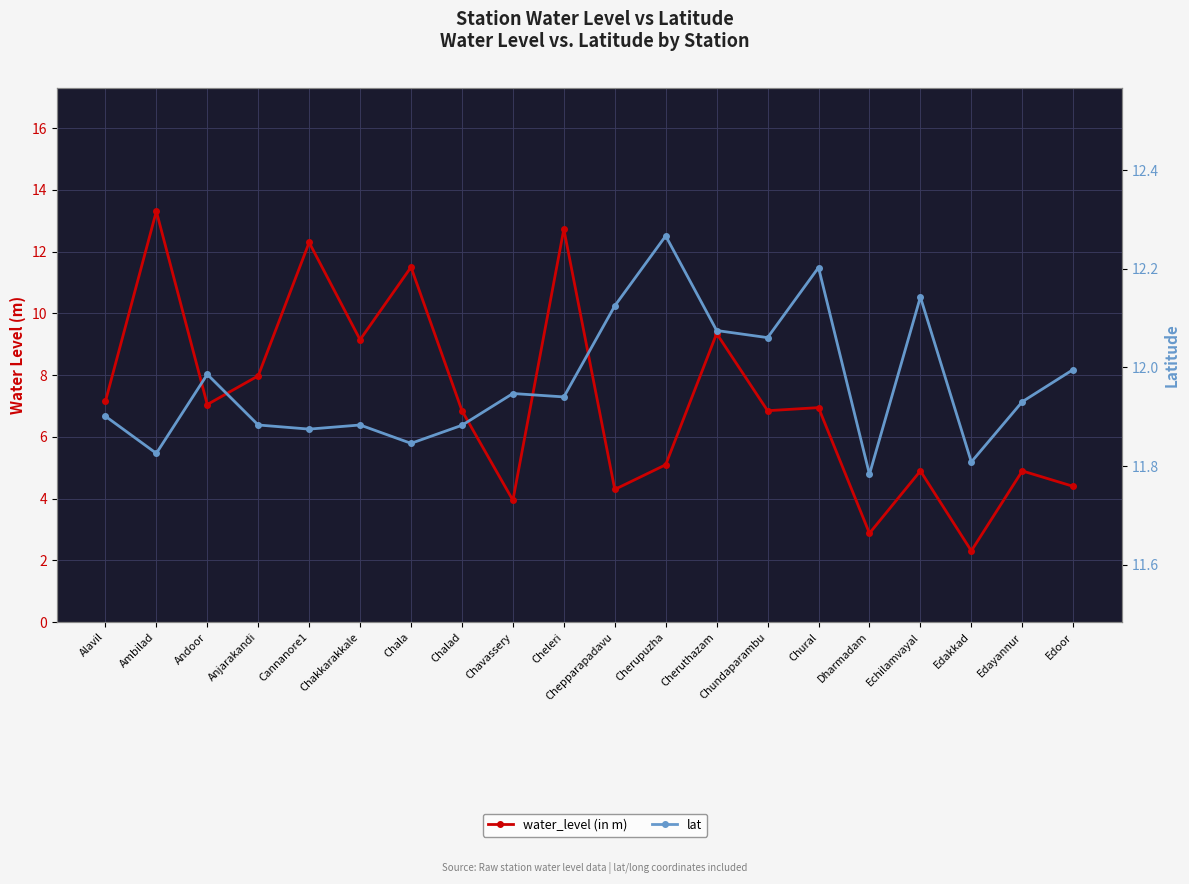

Is it true that water_level (in m) equals 9.3 at Cheruthazam?

True